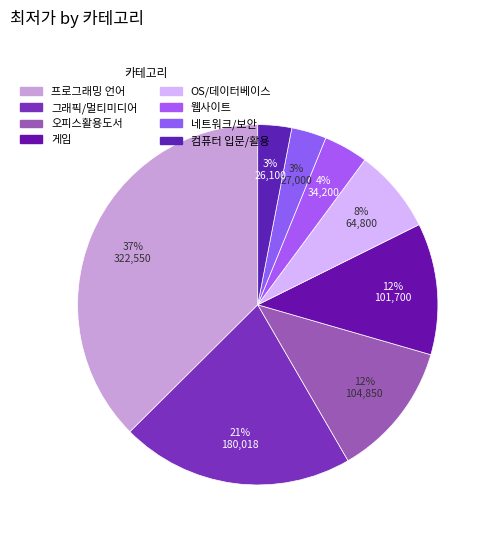

Count the number of slices in the pie.

8